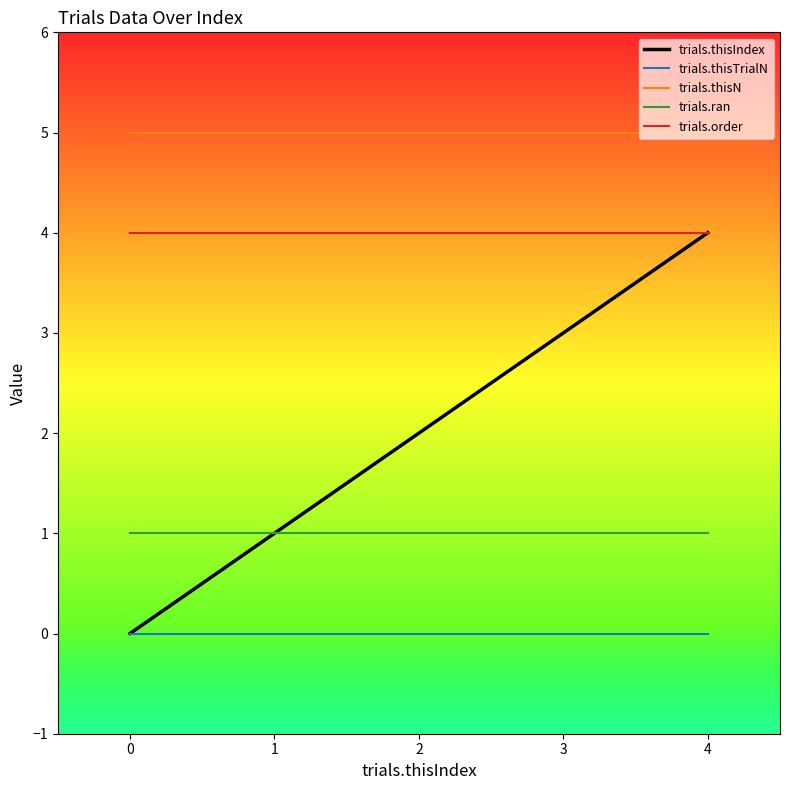

What are all the series names shown in the legend?

trials.thisIndex, trials.thisTrialN, trials.thisN, trials.ran, trials.order